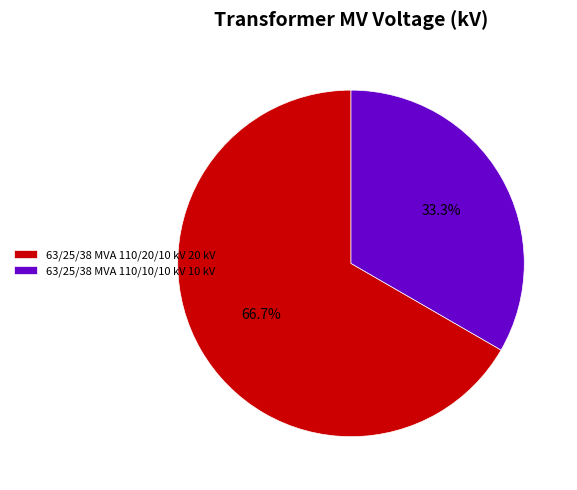

The 63/25/38 MVA 110/20/10 kV slice represents 67% of the pie. True or false?

True